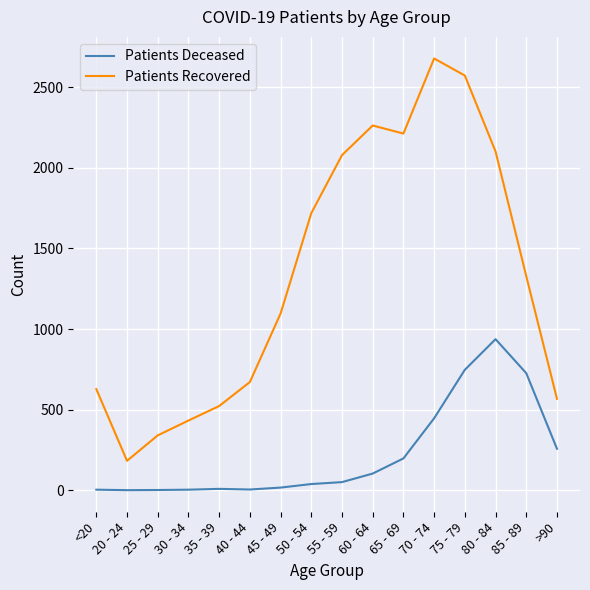

What are all the series names shown in the legend?

Patients Deceased, Patients Recovered